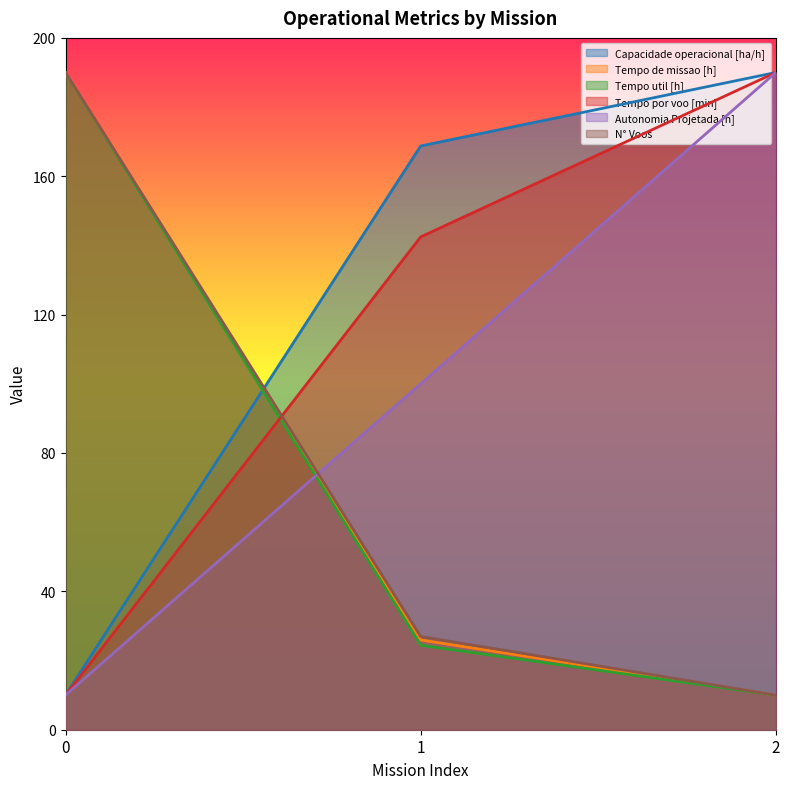

Does the chart display data point markers on the line(s)?

No